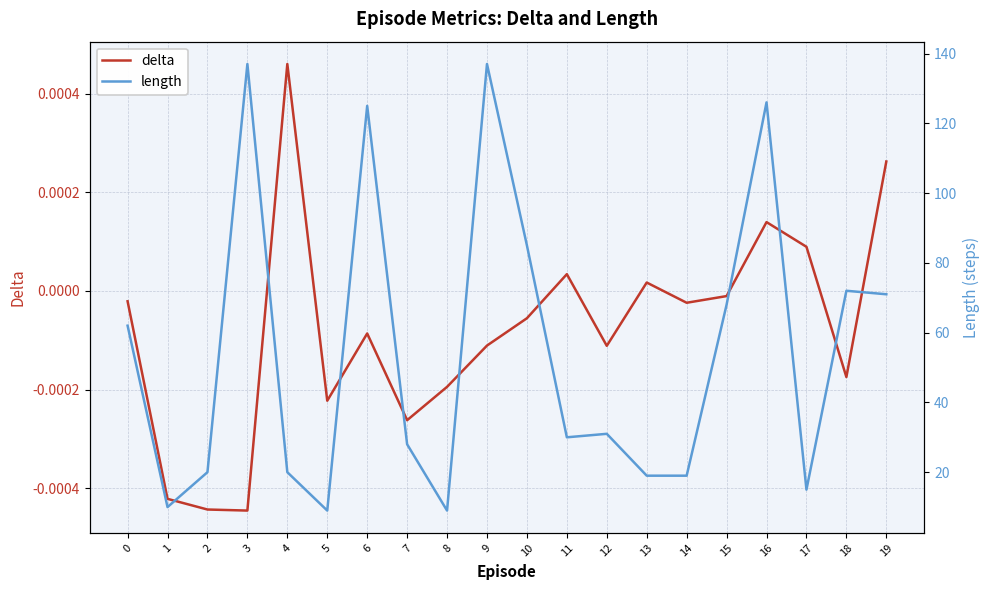

Which series has the widest spread of values?

length